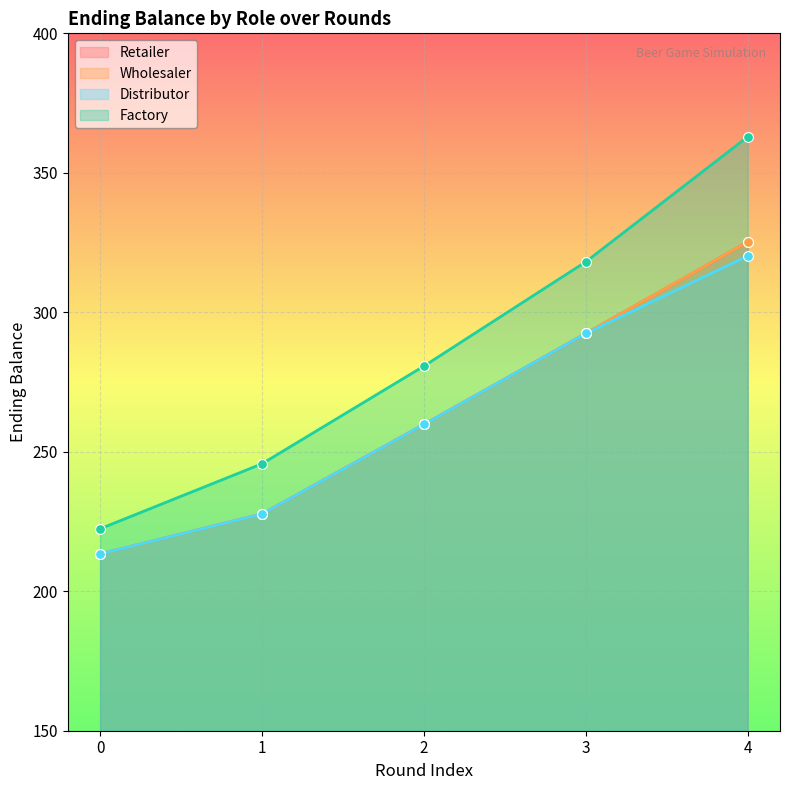

What are all the series names shown in the legend?

Retailer, Wholesaler, Distributor, Factory